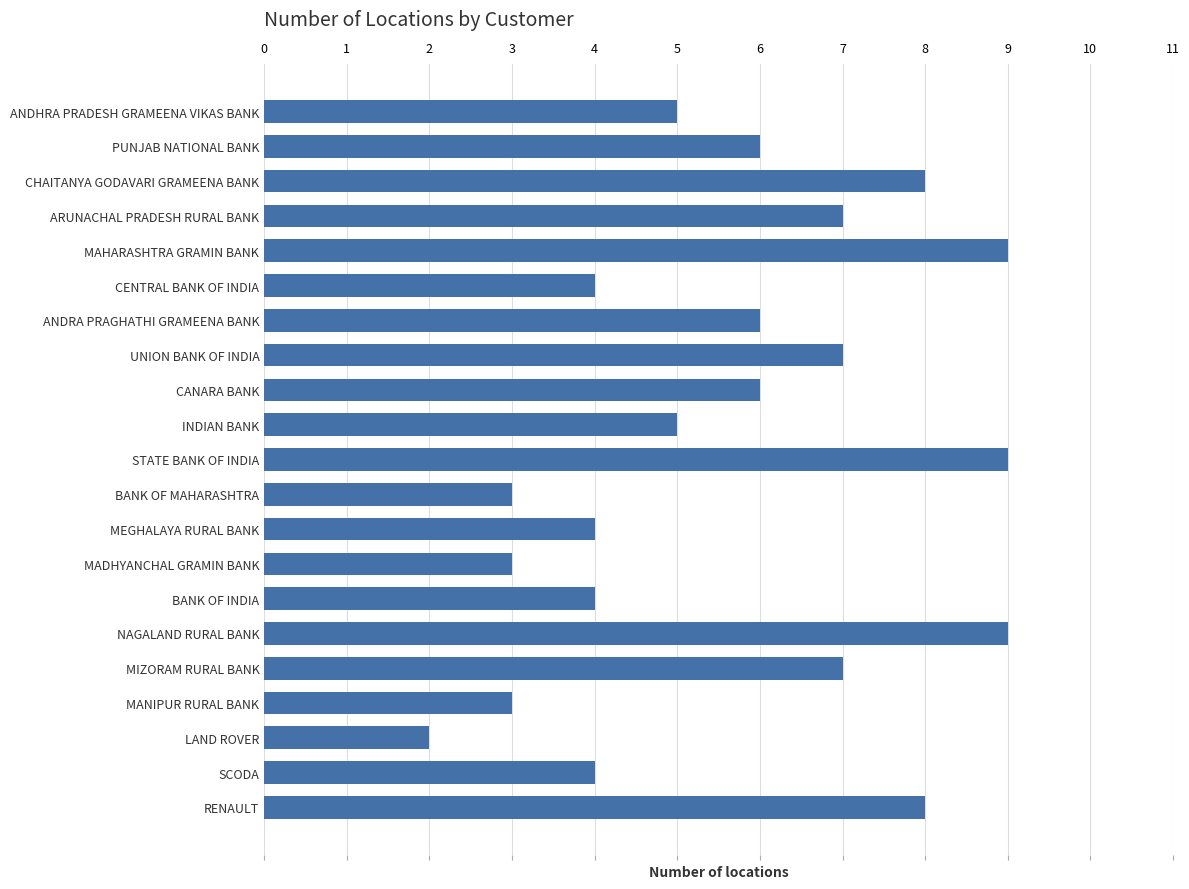

How many distinct data groups are displayed?

1